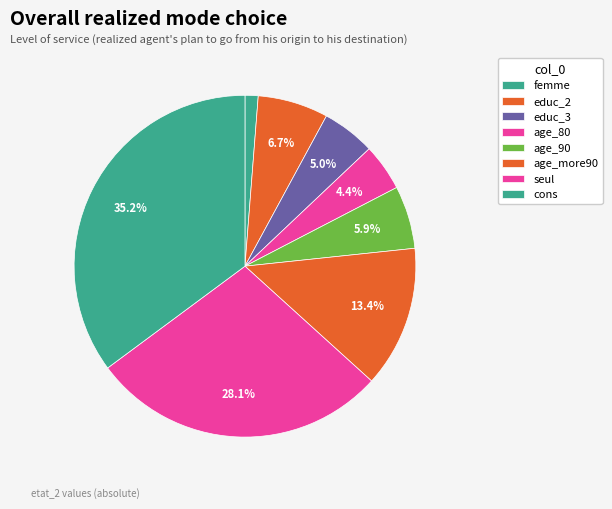

Between educ_2 and cons, which is larger?

cons